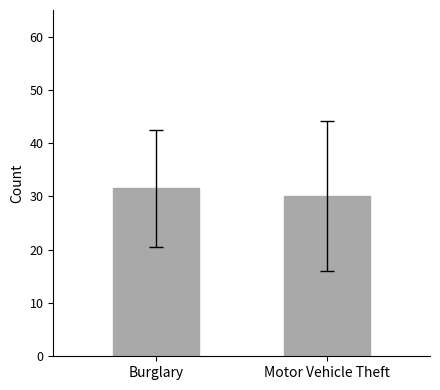

How many bars are there in total?

2